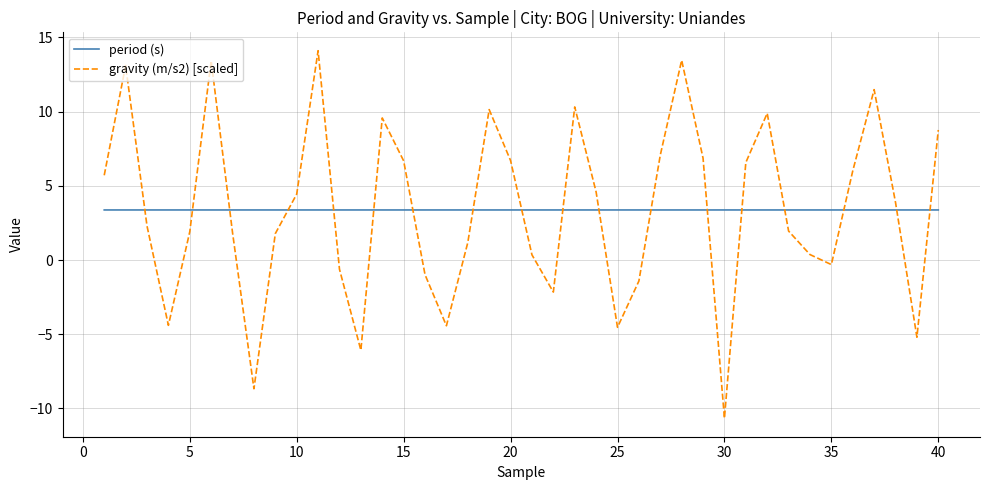

What is the minimum value shown in the chart?

-10.7